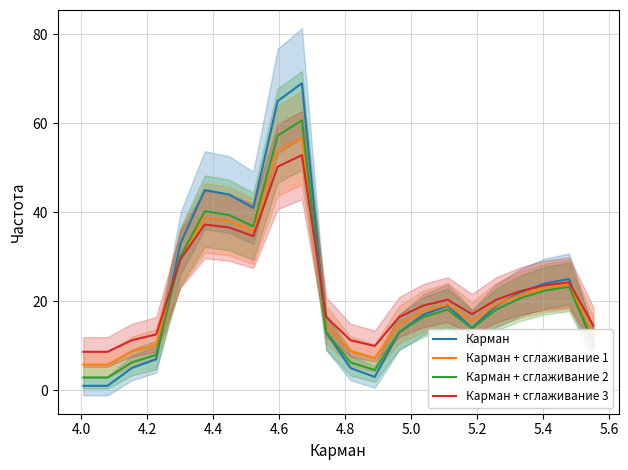

What is the highest value of the Карман series?

69.0